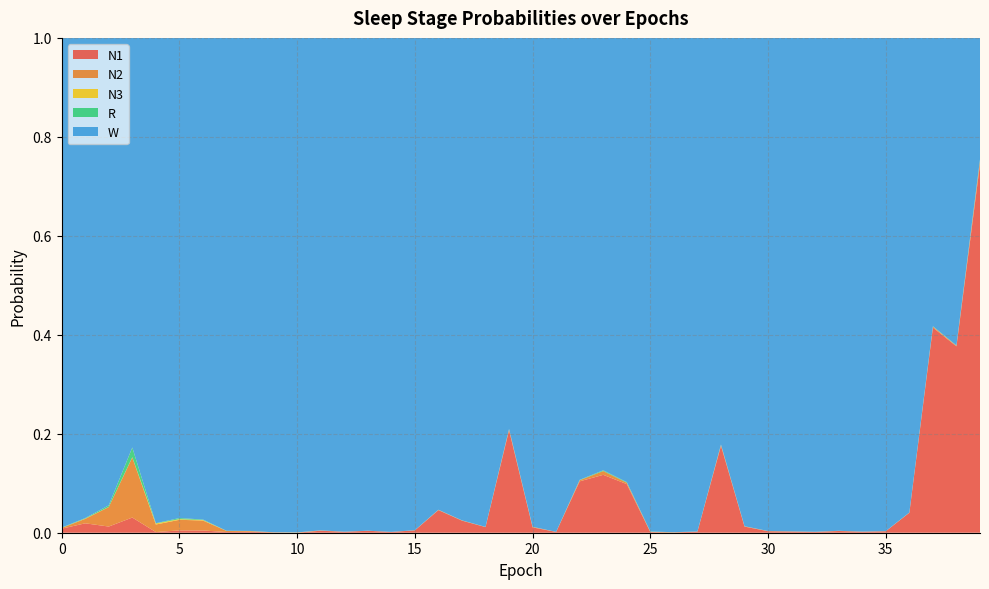

Reading left to right, list all the values displayed in this chart.

N1: 0=0.0	1=0.0	2=0.0	3=0.0	4=0.0	5=0.0	6=0.0	7=0.0	8=0.0	9=0.0	10=0.0	11=0.0	12=0.0	13=0.0	14=0.0	15=0.0	16=0.0	17=0.0	18=0.0	19=0.2	20=0.0	21=0.0	22=0.1	23=0.1	24=0.1	25=0.0	26=0.0	27=0.0	28=0.2	29=0.0	30=0.0	31=0.0	32=0.0	33=0.0	34=0.0	35=0.0	36=0.0	37=0.4	38=0.4	39=0.7
N2: 0=0.0	1=0.0	2=0.0	3=0.1	4=0.0	5=0.0	6=0.0	7=0.0	8=0.0	9=0.0	10=0.0	11=0.0	12=0.0	13=0.0	14=0.0	15=0.0	16=0.0	17=0.0	18=0.0	19=0.0	20=0.0	21=0.0	22=0.0	23=0.0	24=0.0	25=0.0	26=0.0	27=0.0	28=0.0	29=0.0	30=0.0	31=0.0	32=0.0	33=0.0	34=0.0	35=0.0	36=0.0	37=0.0	38=0.0	39=0.0
N3: 0=0.0	1=0.0	2=0.0	3=0.0	4=0.0	5=0.0	6=0.0	7=0.0	8=0.0	9=0.0	10=0.0	11=0.0	12=0.0	13=0.0	14=0.0	15=0.0	16=0.0	17=0.0	18=0.0	19=0.0	20=0.0	21=0.0	22=0.0	23=0.0	24=0.0	25=0.0	26=0.0	27=0.0	28=0.0	29=0.0	30=0.0	31=0.0	32=0.0	33=0.0	34=0.0	35=0.0	36=0.0	37=0.0	38=0.0	39=0.0
R: 0=0.0	1=0.0	2=0.0	3=0.0	4=0.0	5=0.0	6=0.0	7=0.0	8=0.0	9=0.0	10=0.0	11=0.0	12=0.0	13=0.0	14=0.0	15=0.0	16=0.0	17=0.0	18=0.0	19=0.0	20=0.0	21=0.0	22=0.0	23=0.0	24=0.0	25=0.0	26=0.0	27=0.0	28=0.0	29=0.0	30=0.0	31=0.0	32=0.0	33=0.0	34=0.0	35=0.0	36=0.0	37=0.0	38=0.0	39=0.0
W: 0=1.0	1=1.0	2=0.9	3=0.8	4=1.0	5=1.0	6=1.0	7=1.0	8=1.0	9=1.0	10=1.0	11=1.0	12=1.0	13=1.0	14=1.0	15=1.0	16=1.0	17=1.0	18=1.0	19=0.8	20=1.0	21=1.0	22=0.9	23=0.9	24=0.9	25=1.0	26=1.0	27=1.0	28=0.8	29=1.0	30=1.0	31=1.0	32=1.0	33=1.0	34=1.0	35=1.0	36=1.0	37=0.6	38=0.6	39=0.2